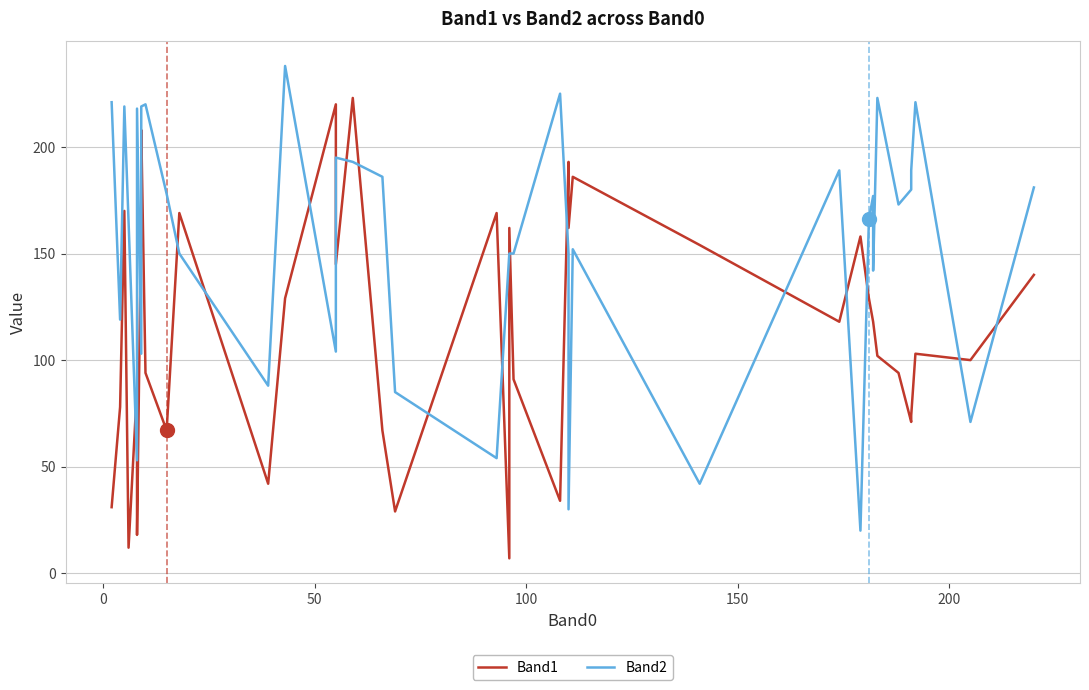

Does the chart have visible grid lines?

Yes